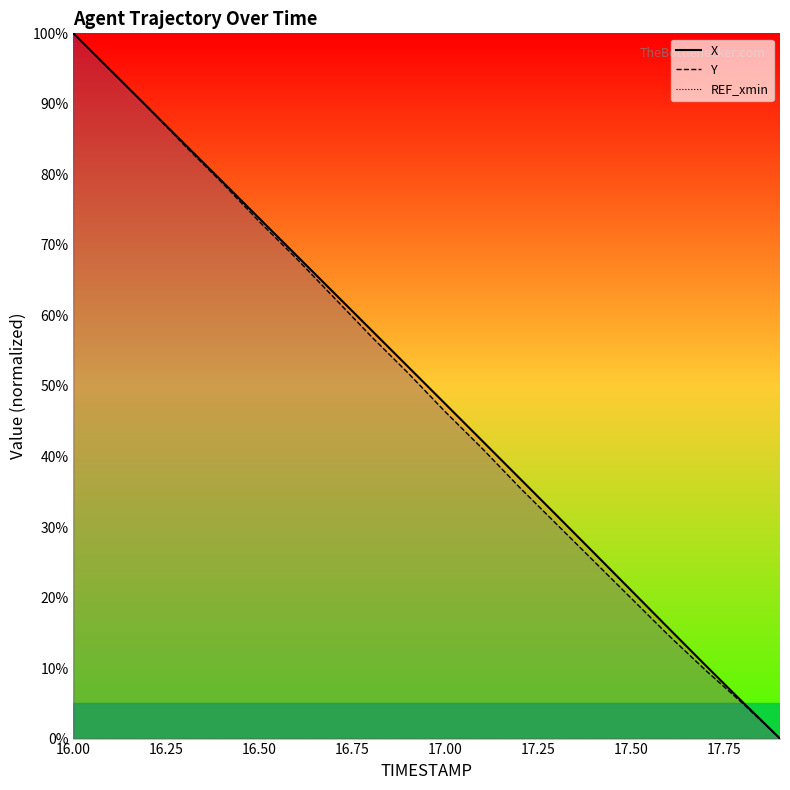

Between which two adjacent categories do X and Y first intersect?

16.50 and 16.75